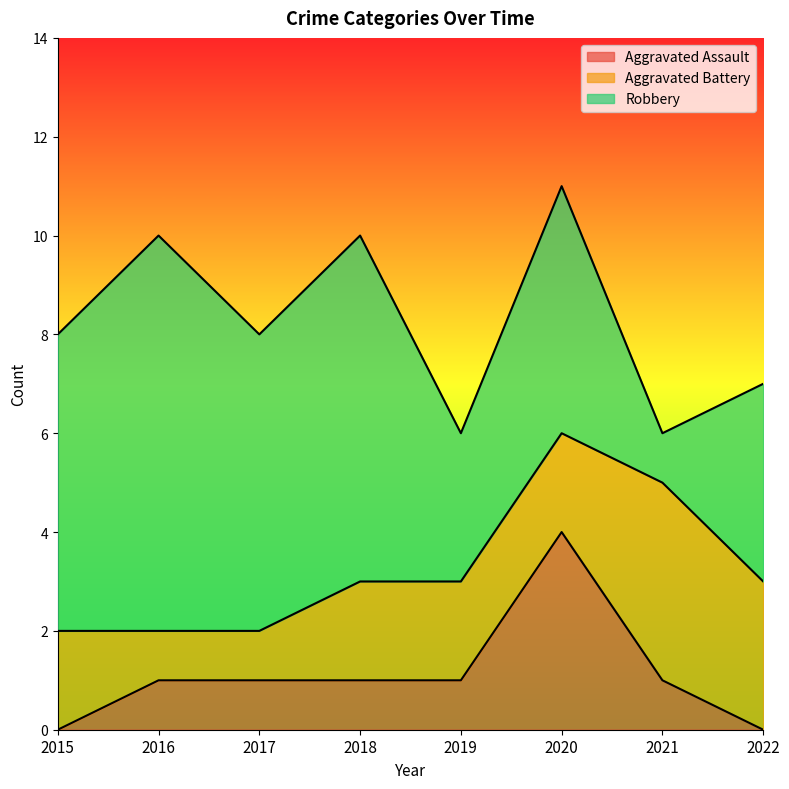

Reading left to right, extract all data points from this chart.

Aggravated Assault: 0	1	1	1	1	4	1	0
Aggravated Battery: 2	1	1	2	2	2	4	3
Robbery: 6	8	6	7	3	5	1	4